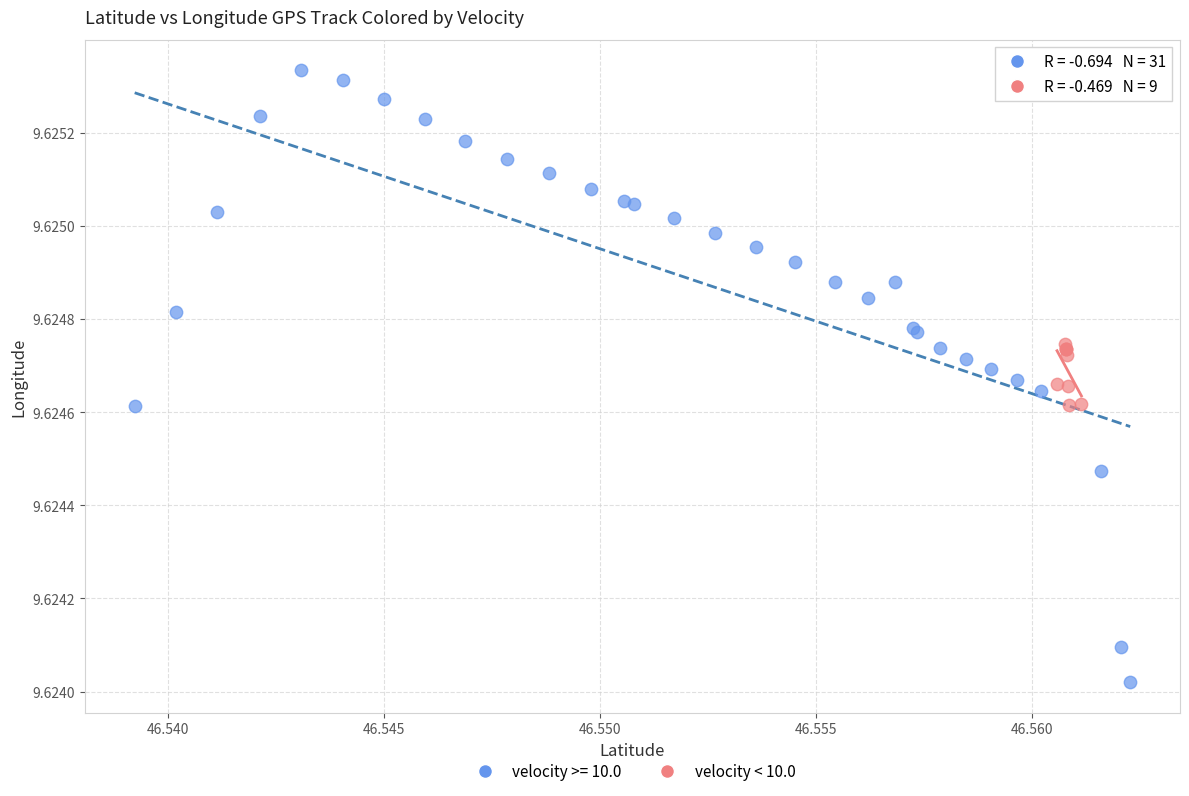

Which series contains the lowest Y value?

velocity >= 10.0